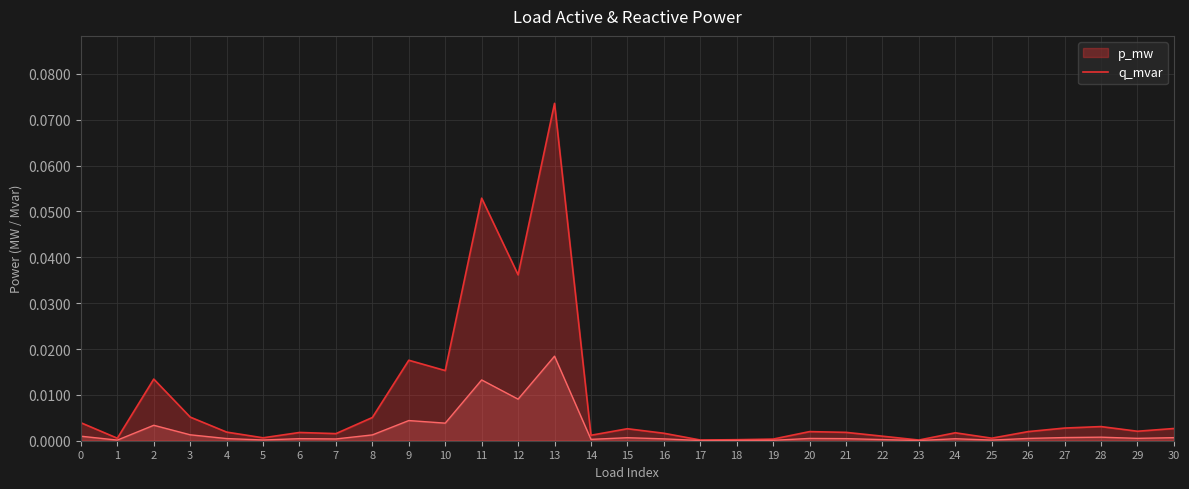

How many interior local peaks does the q_mvar series have?

9